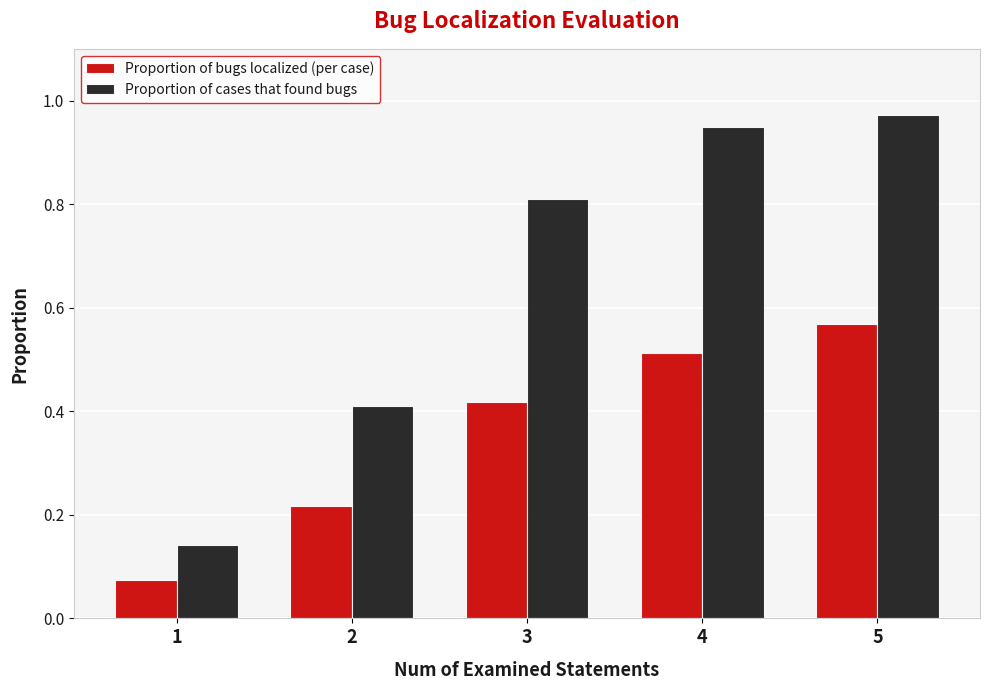

Count the Proportion of bugs localized (per case) values in the range 0 to 1.

5